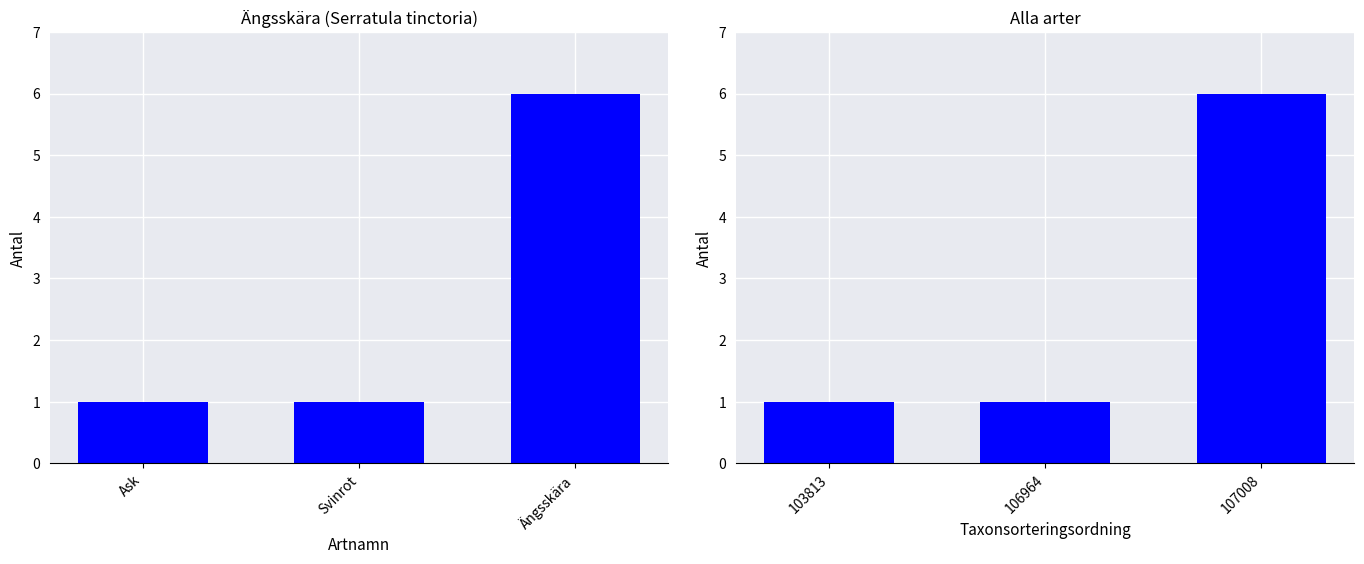

Read the Ängsskära value at Svinrot.

1